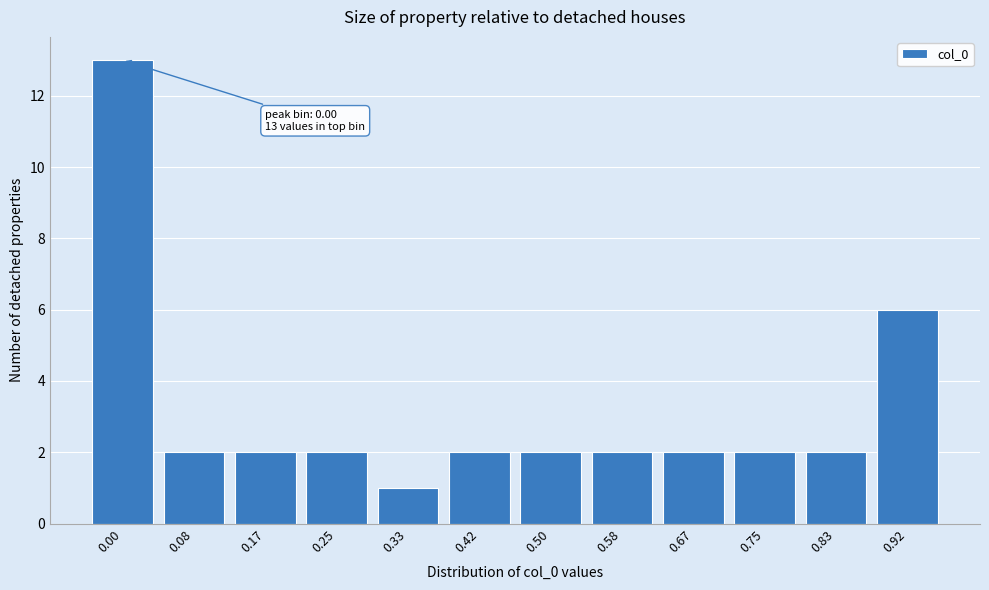

Reading right to left, extract all data points from this chart.

0.92=6	0.83=2	0.75=2	0.67=2	0.58=2	0.50=2	0.42=2	0.33=1	0.25=2	0.17=2	0.08=2	0.00=13